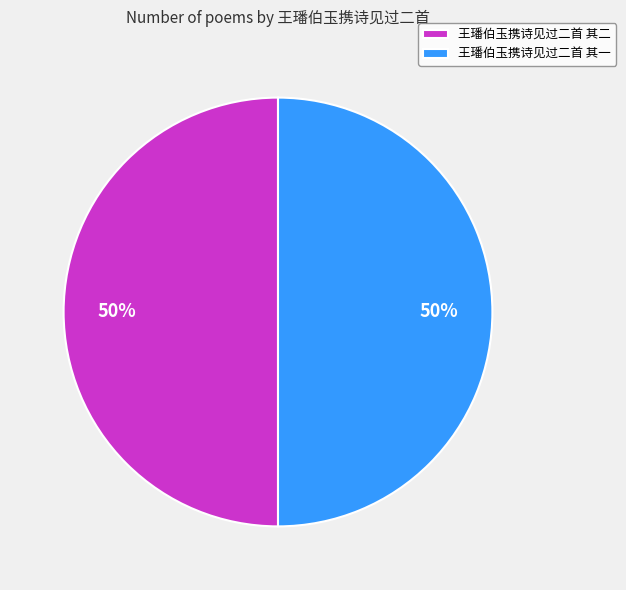

How many segments does this pie chart have?

2